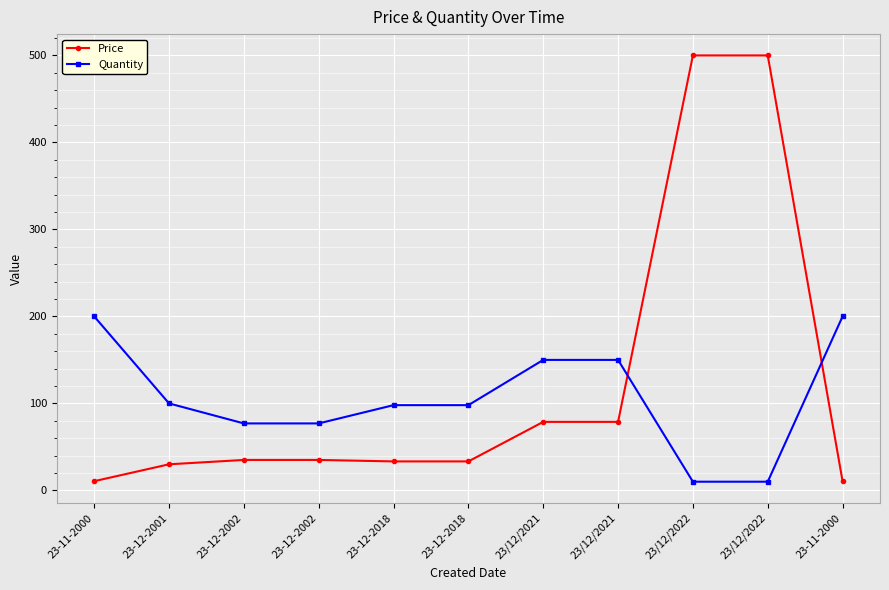

Which category has the highest value in the Quantity series?

23-11-2000